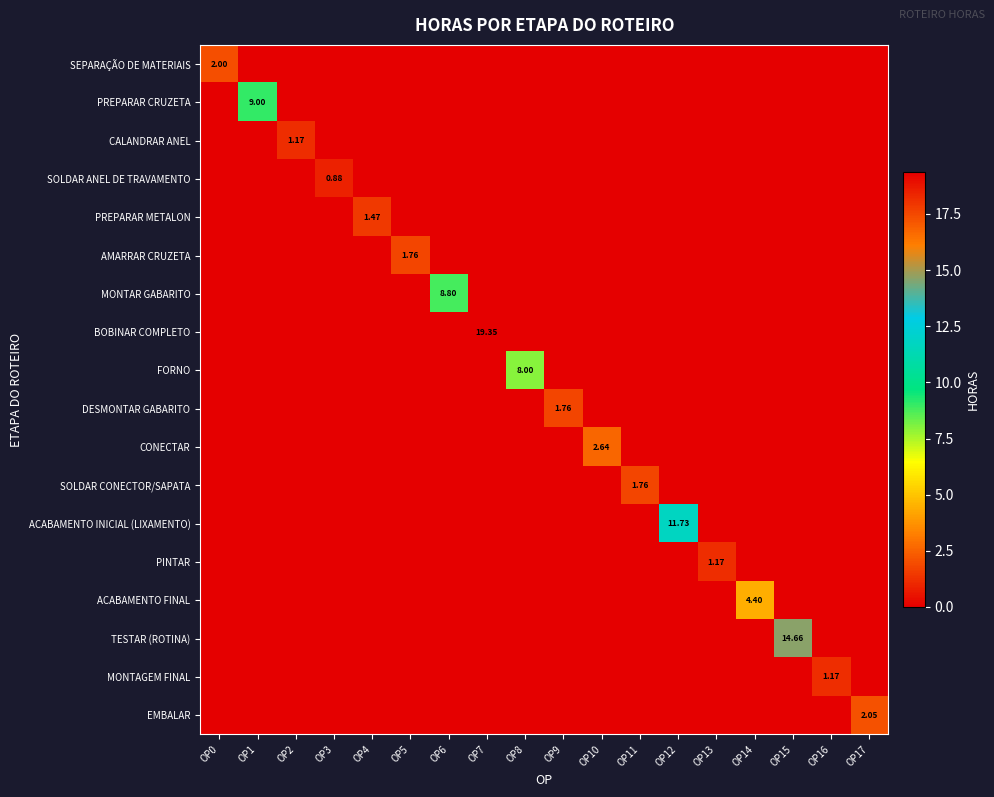

Is it true that MONTAGEM FINAL equals -0.8 at OP8?

False